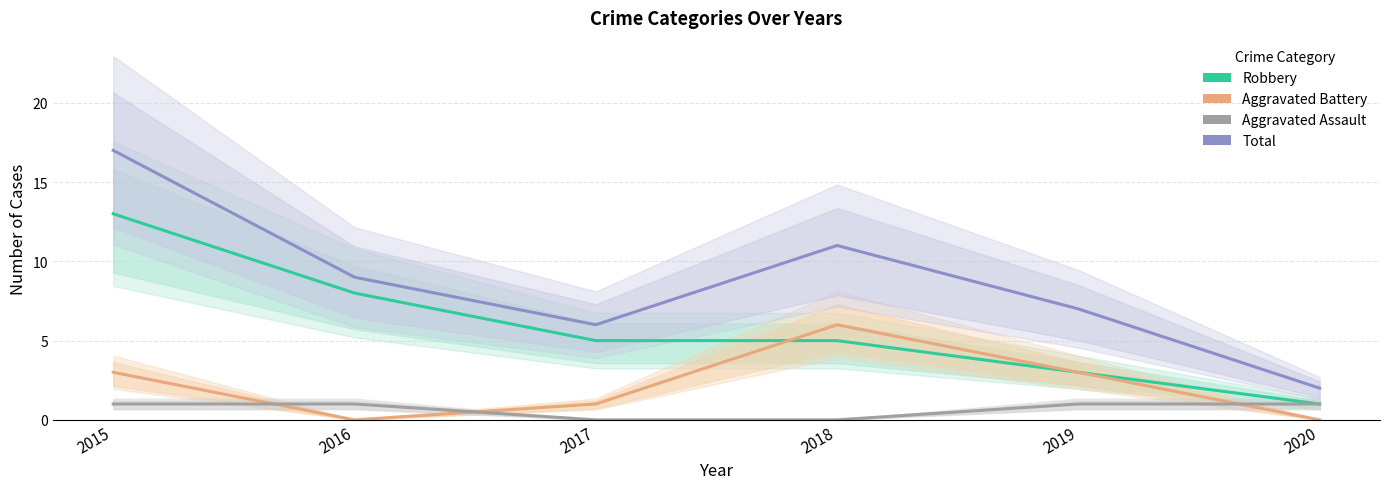

True or false: Aggravated Battery has more than 2 interior local peaks.

False